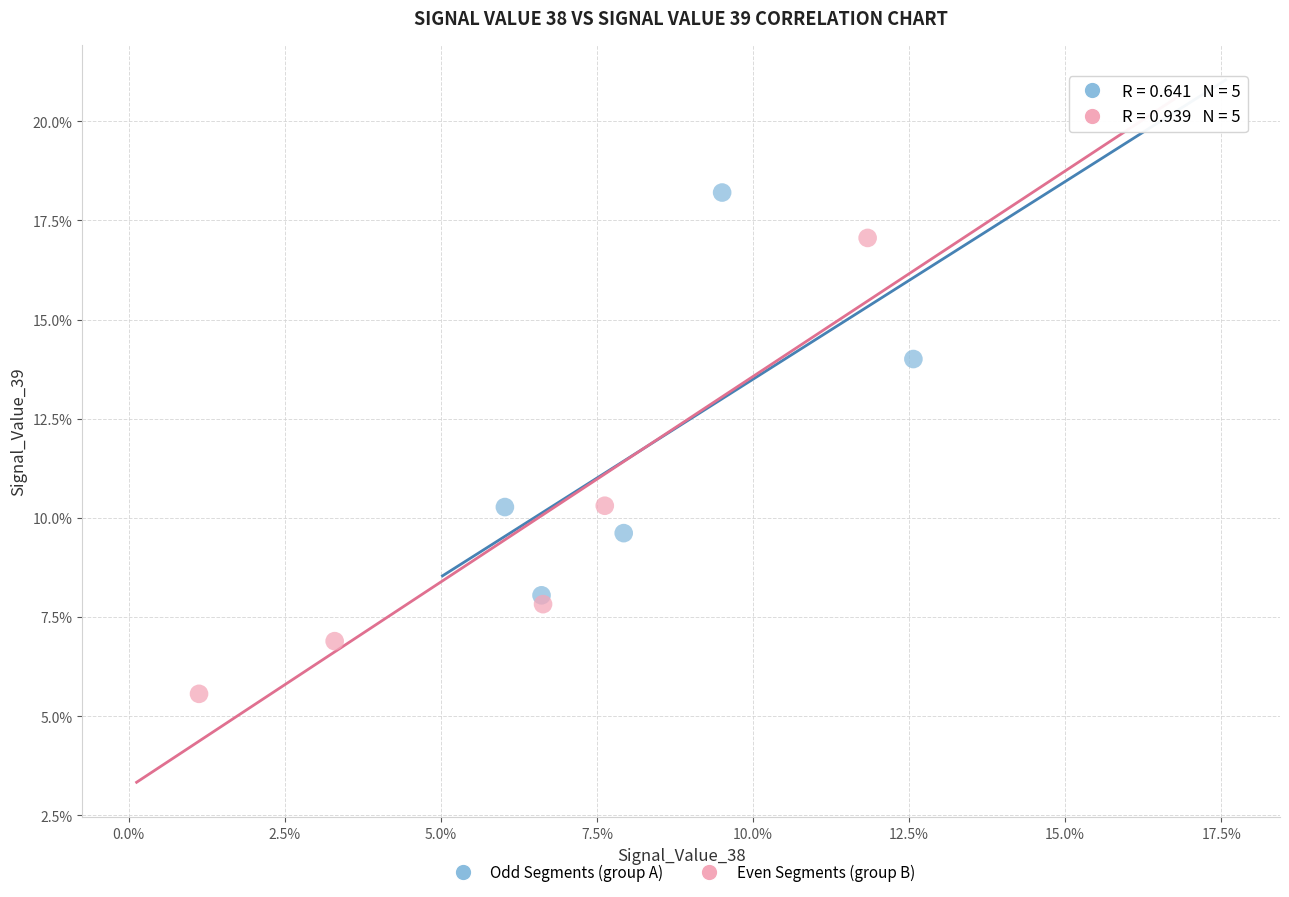

What are all the series names shown in the legend?

Odd Segments (group A), Even Segments (group B)